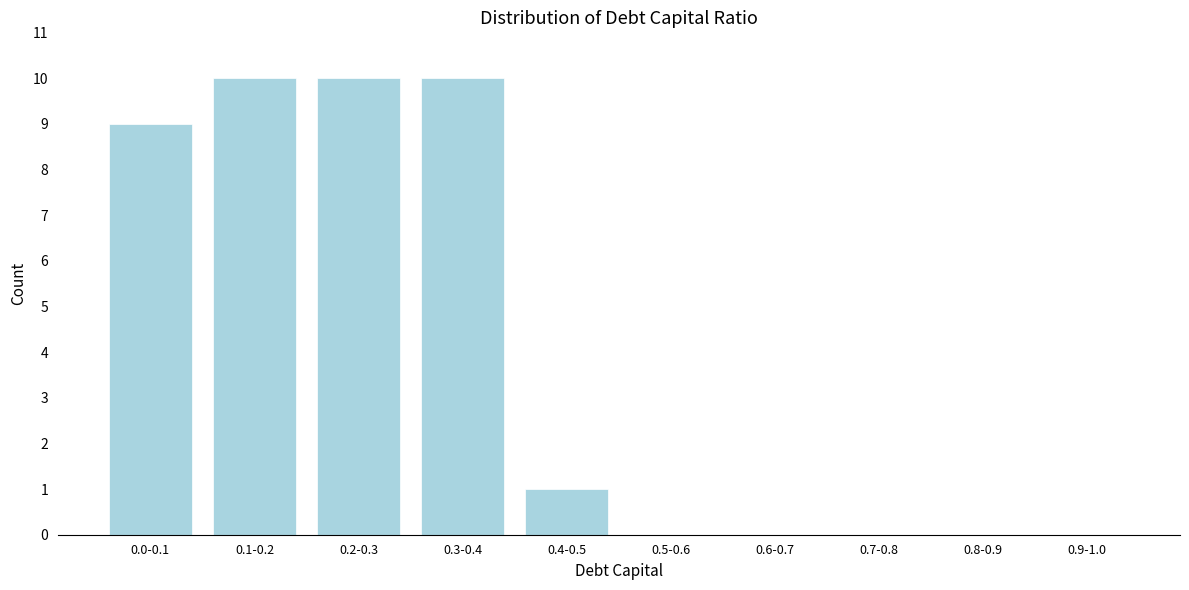

Reading left to right, what are all the values shown in this chart?

0.0-0.1=9	0.1-0.2=10	0.2-0.3=10	0.3-0.4=10	0.4-0.5=1	0.5-0.6=0	0.6-0.7=0	0.7-0.8=0	0.8-0.9=0	0.9-1.0=0